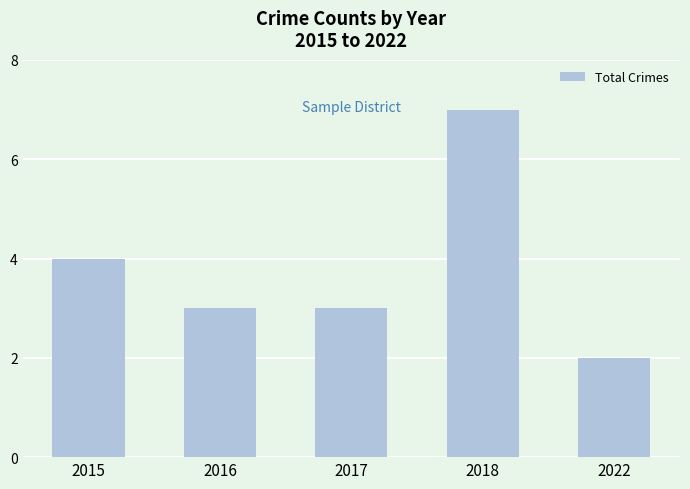

What is the change in value from 2015 to 2017?

-1